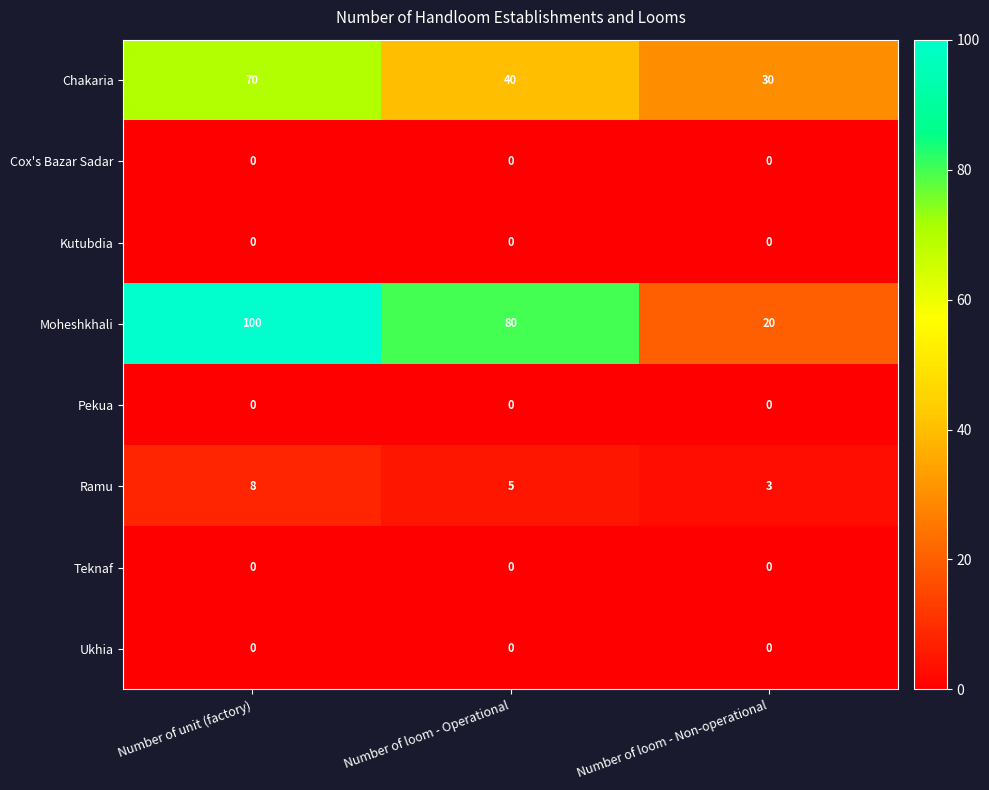

What is the greatest value displayed?

100